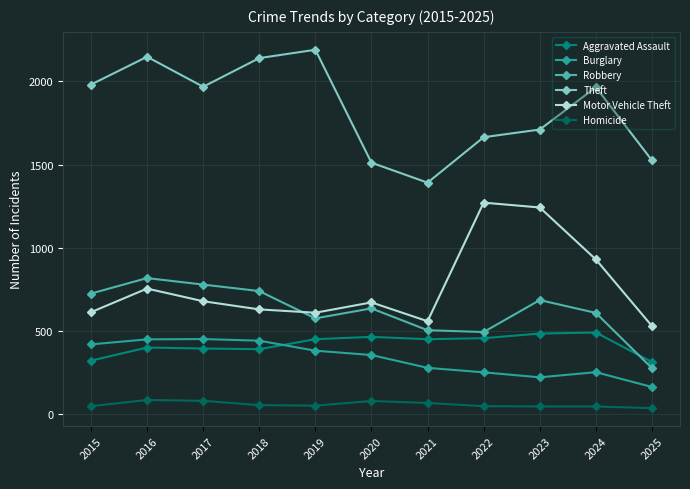

What is the difference between the maximum and minimum values in the Homicide series?

49